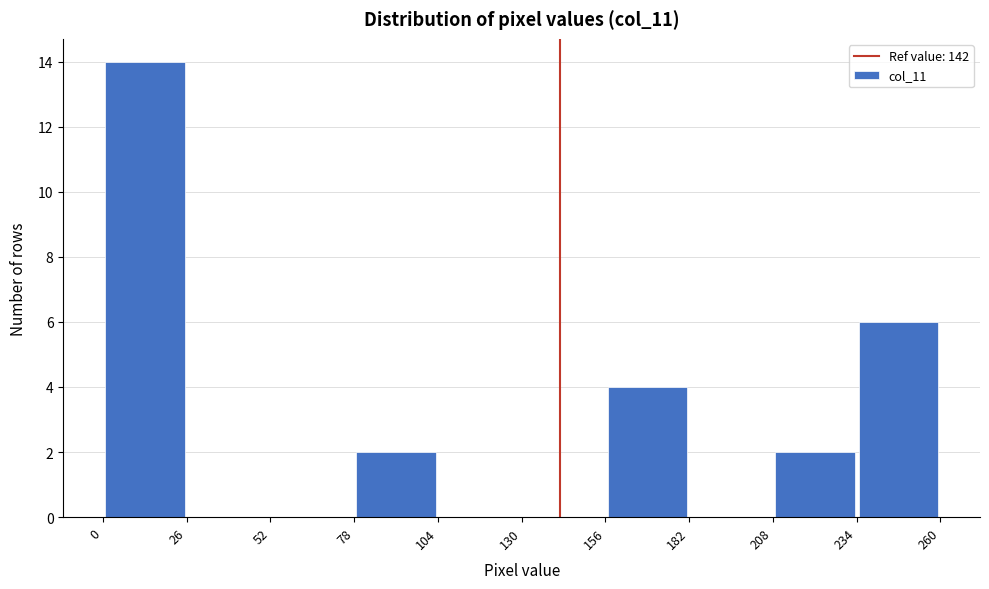

Which range on the x-axis has the tallest bar?

0 to 26